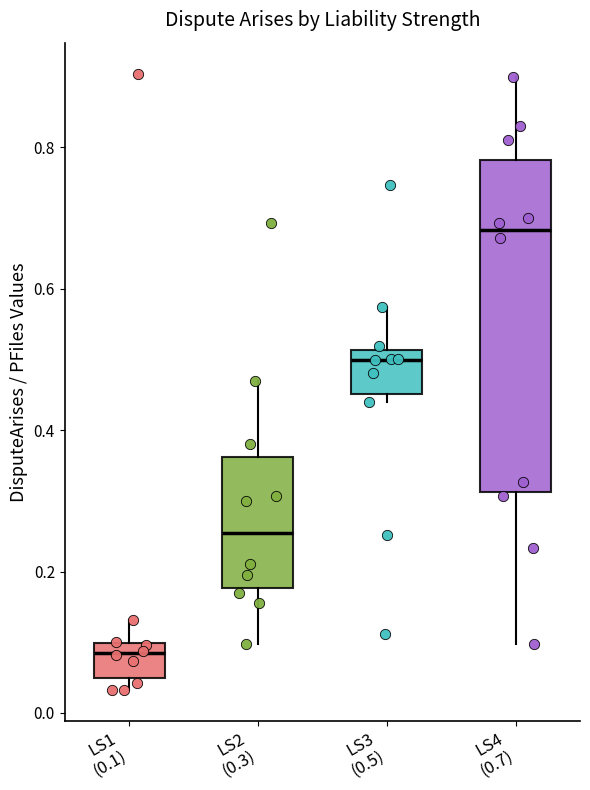

Where is the upper edge of the box for LS3 (0.5) on the y-axis? The values are not printed on the chart, so give them approximately, as read against the axis.

0.52